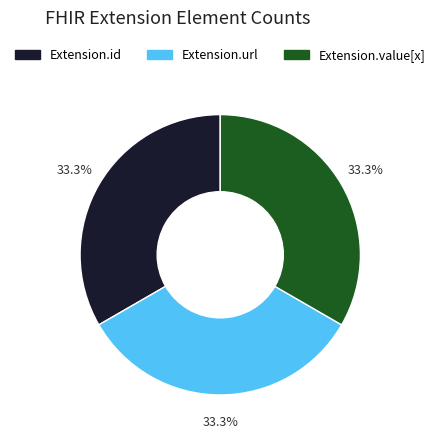

How many slices are in this pie chart?

3